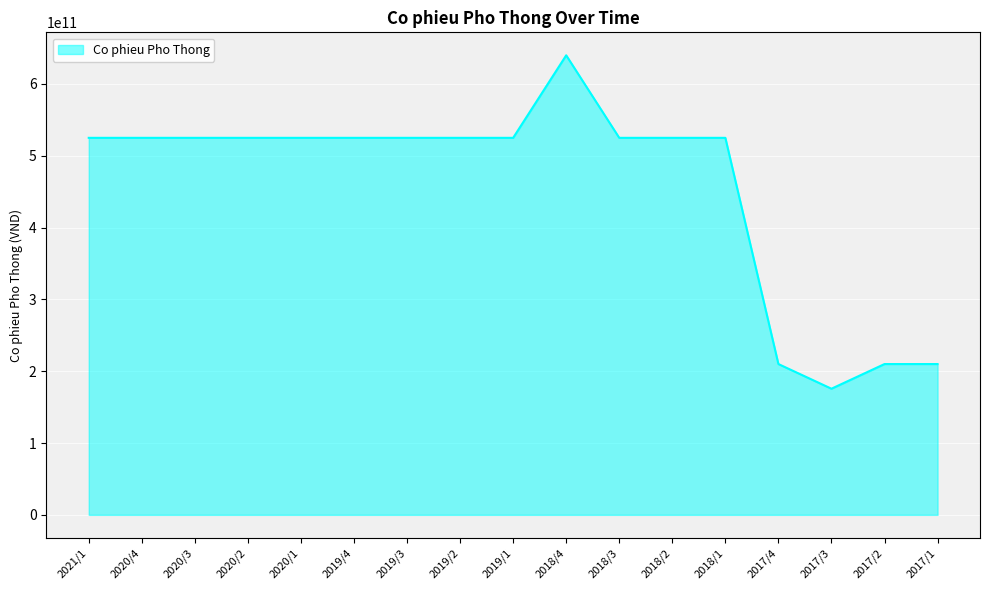

How many lines are shown in the chart?

1